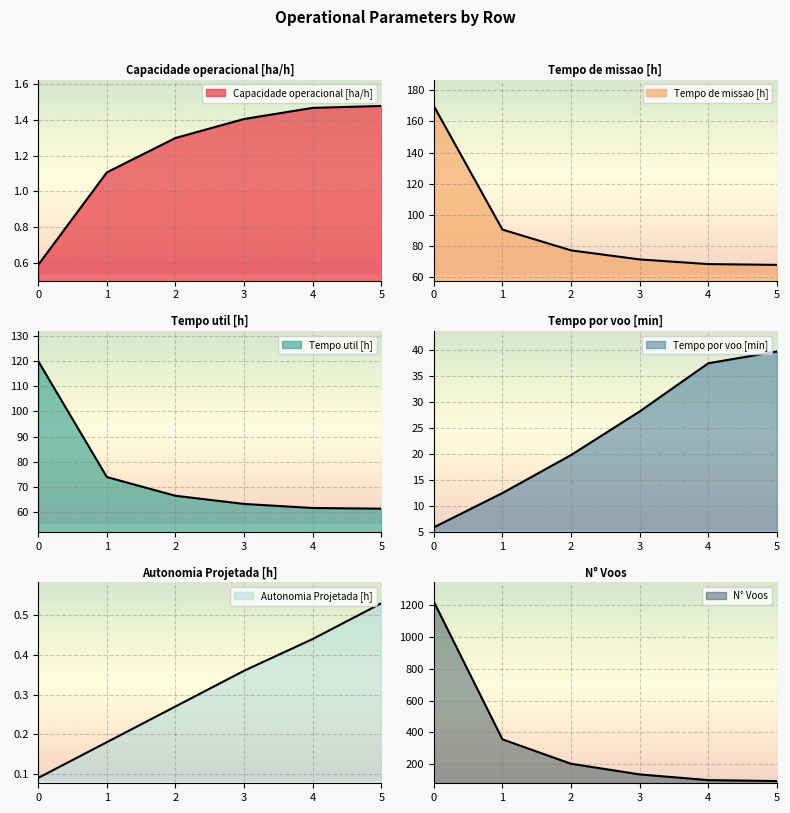

True or false: Tempo util [h] and Capacidade operacional [ha/h] intersect in this chart.

False